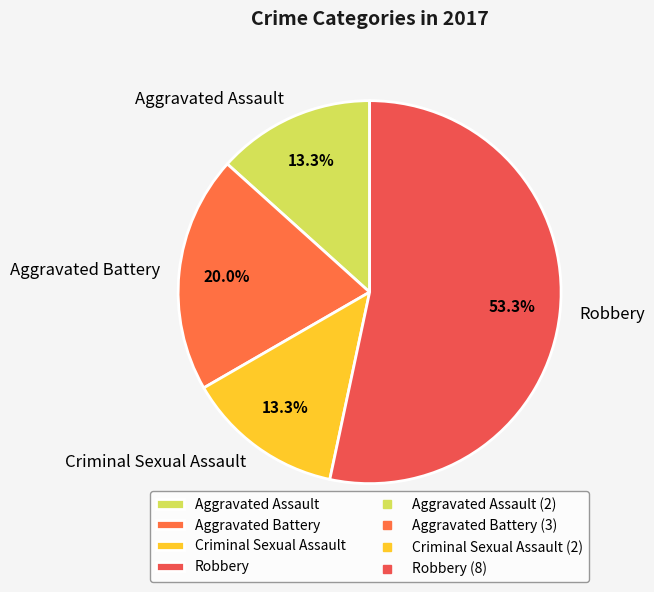

The Aggravated Assault slice represents 13% of the pie. True or false?

True